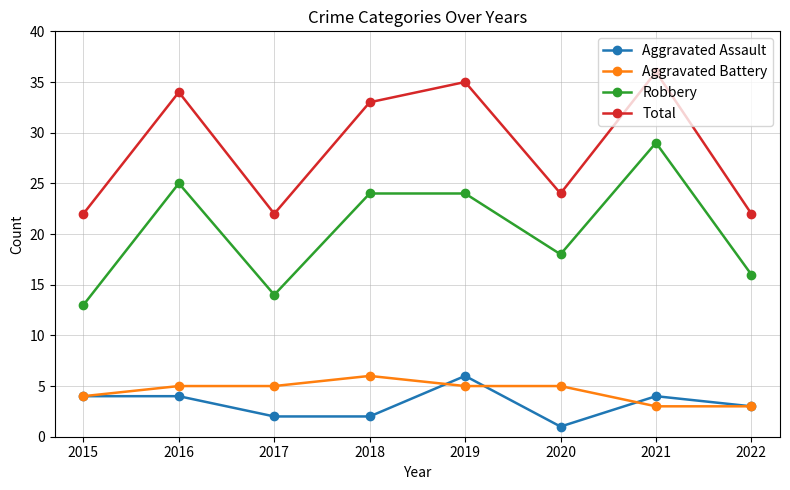

At which label does Aggravated Assault reach its minimum?

2020